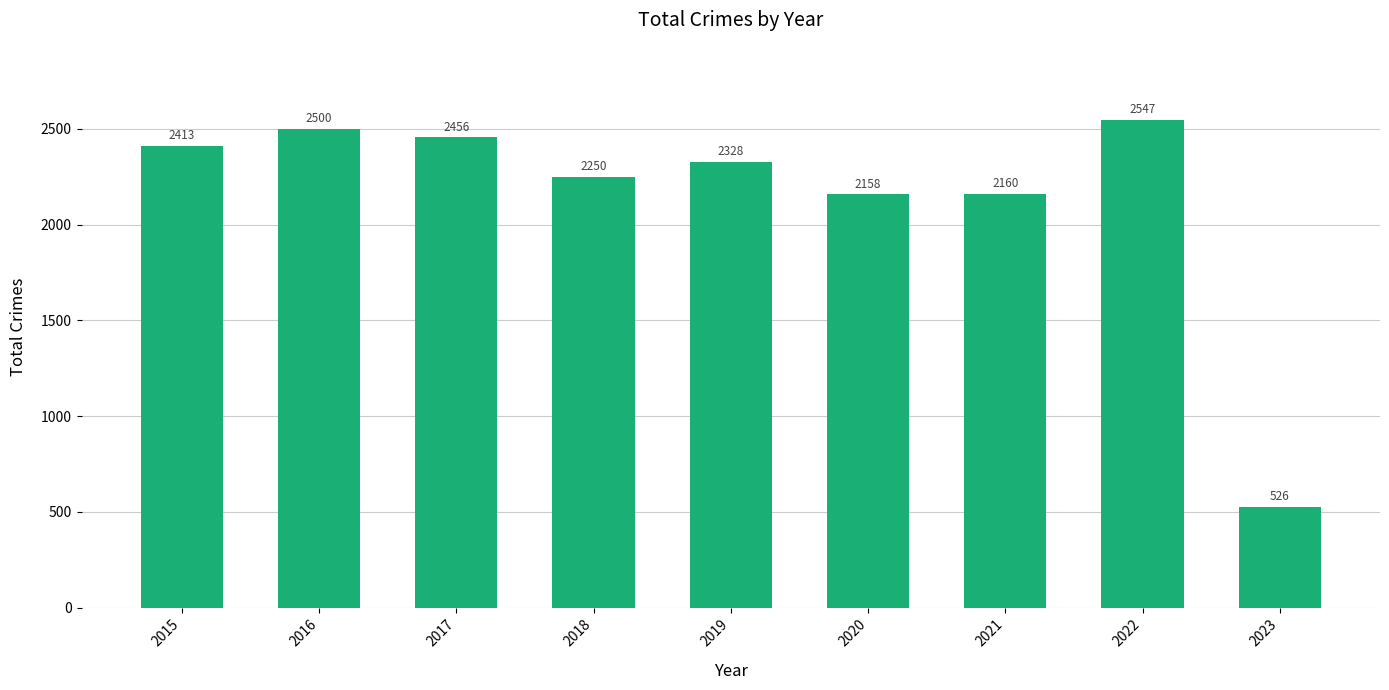

The chart shows a value of 2160 at 2021. True or false?

True